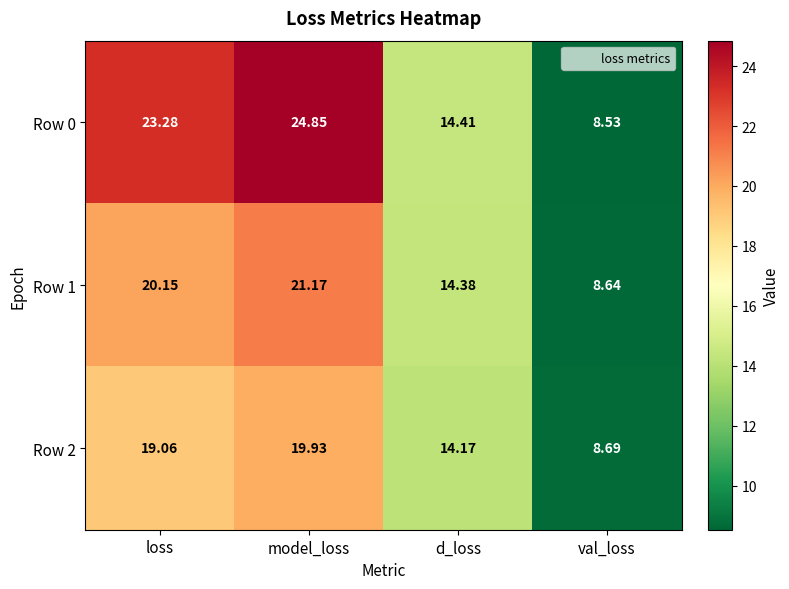

Where does the Row 2 series first go above 19?

loss